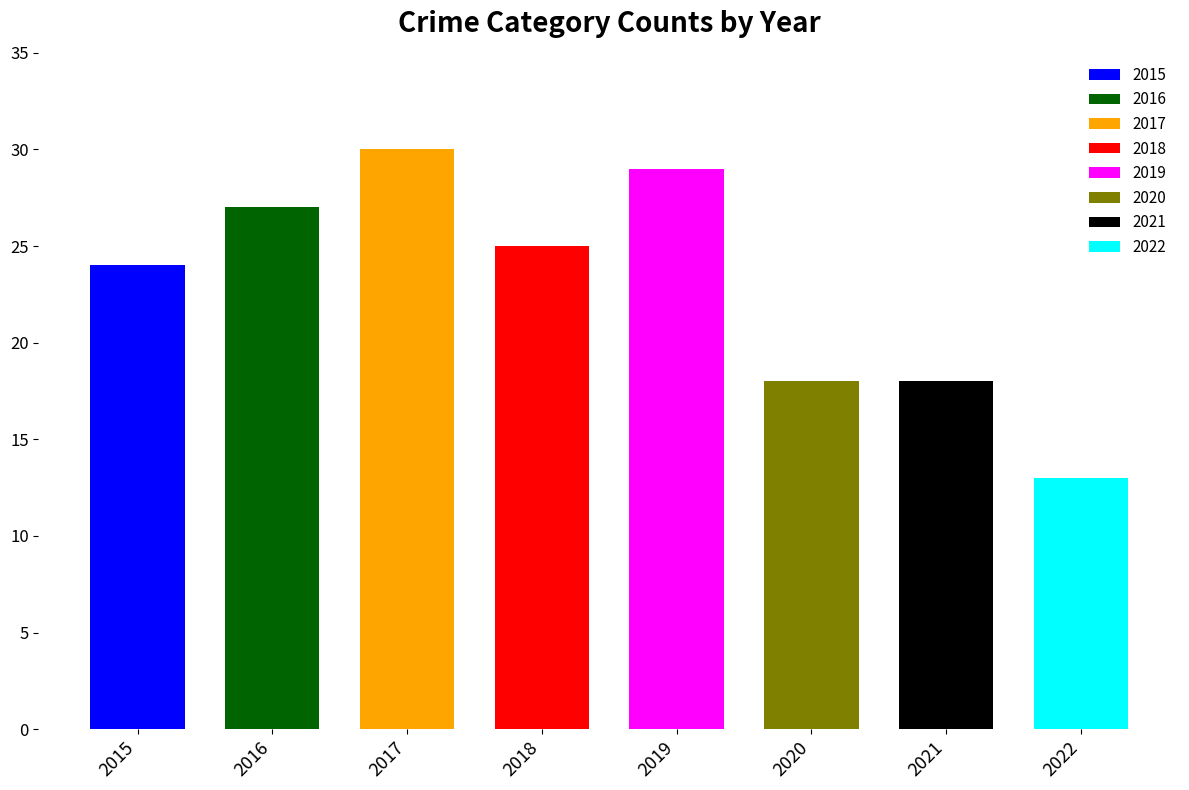

What is the maximum value shown in the chart?

30